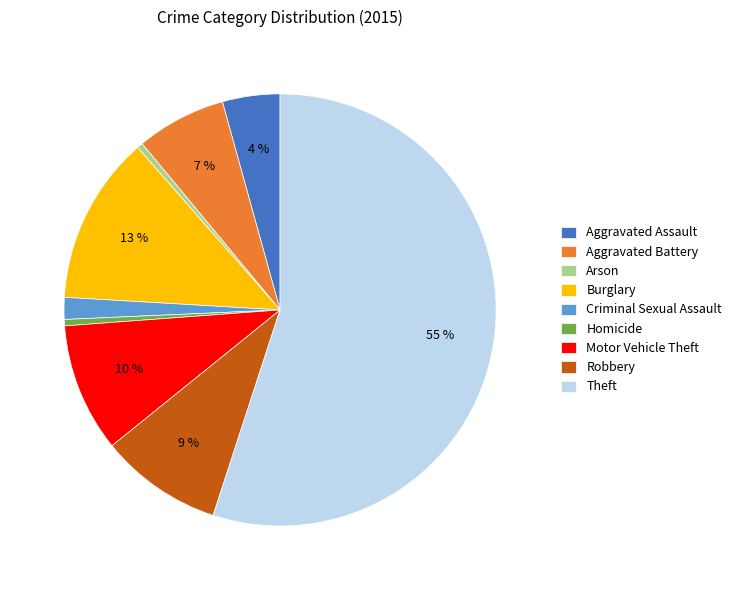

To the nearest percent, what portion does Aggravated Assault represent?

4%